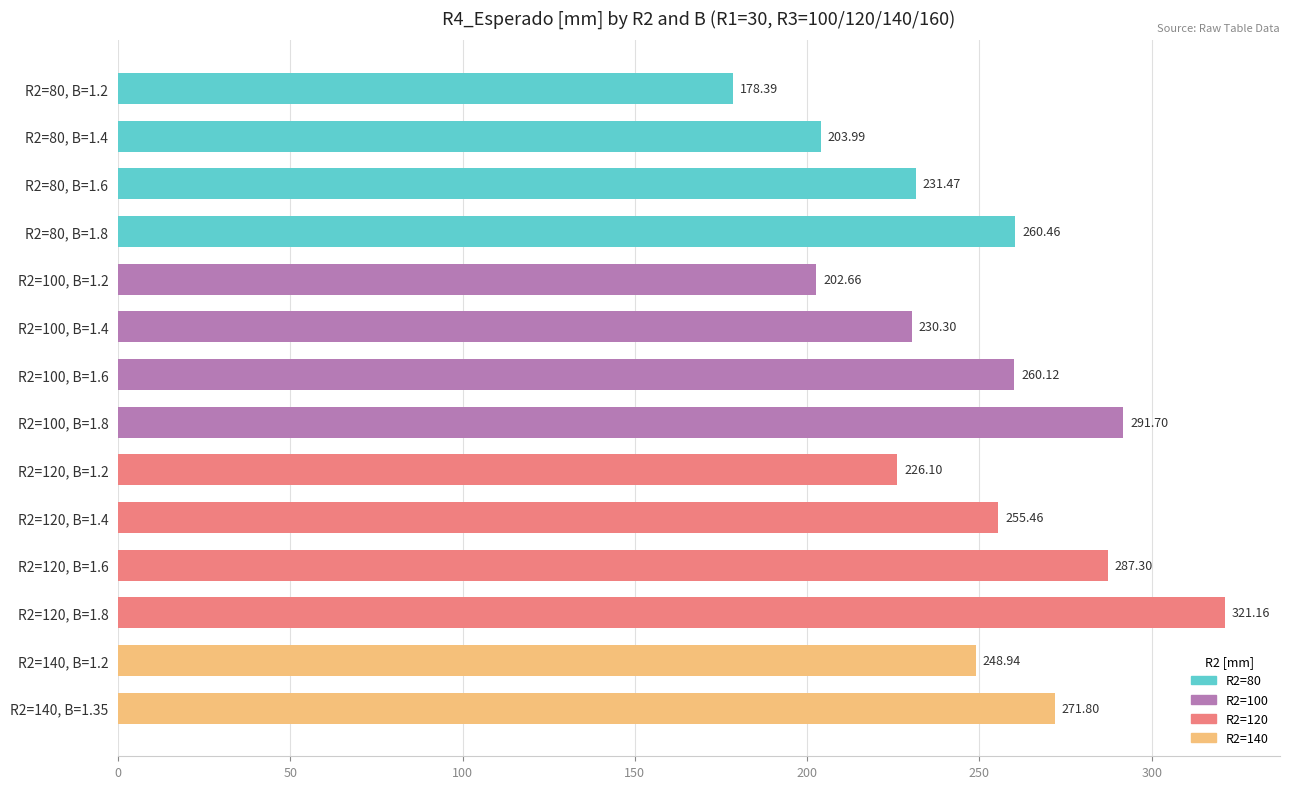

Which has a higher value, R2=80, B=1.2 or R2=80, B=1.8?

R2=80, B=1.8